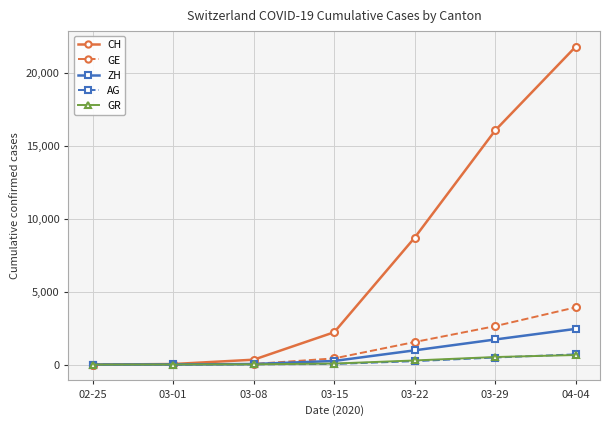

What is the value of the AG point at the 2nd from the left?

4